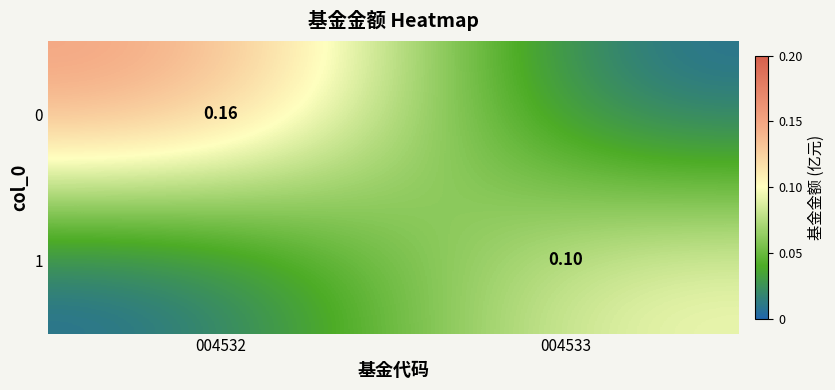

Count the 0 values in the range 0 to 1.

2